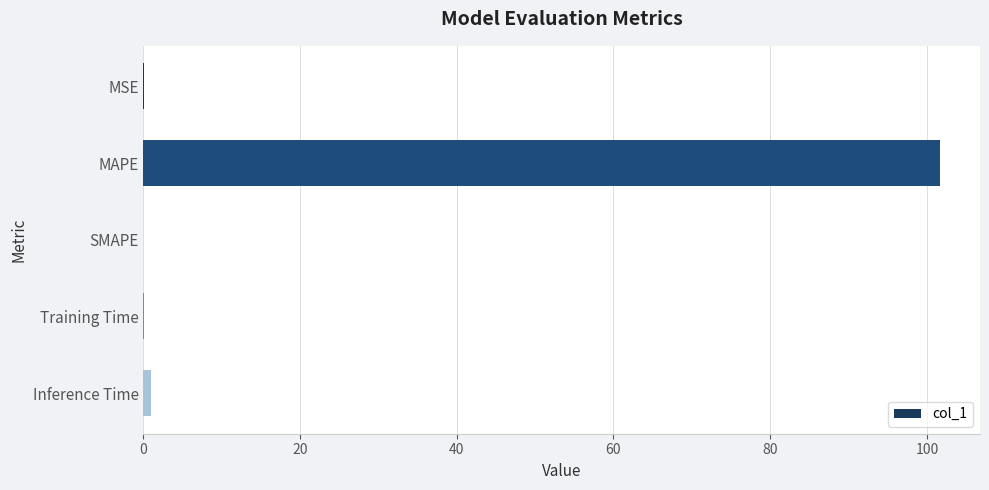

True or false: the data shows 101.7 at MAPE.

True